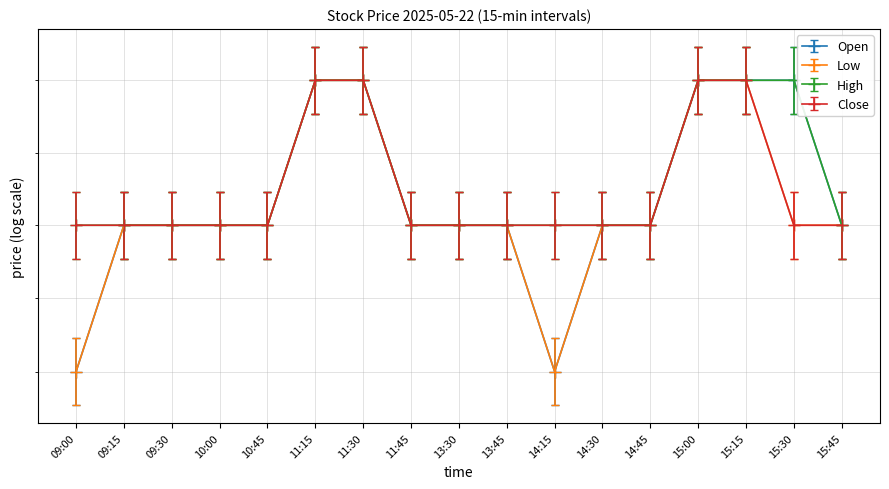

What is the lowest value of the Open series?

228.0